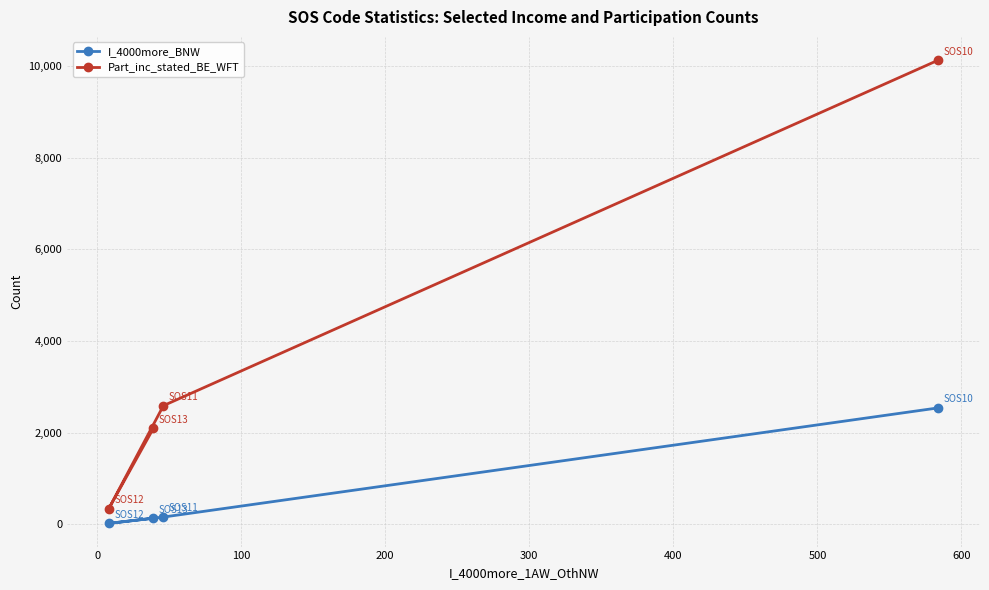

Which series has the largest total across all categories?

Part_inc_stated_BE_WFT